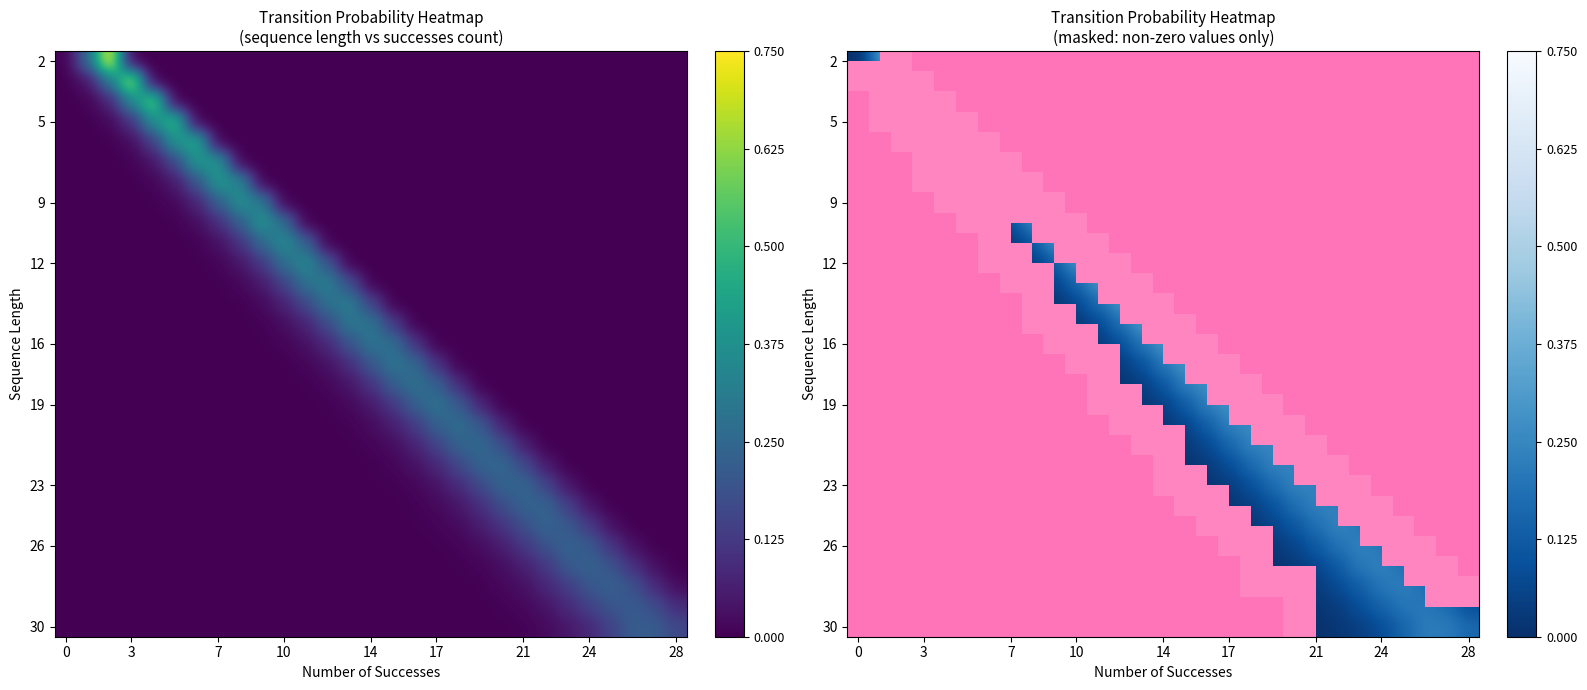

Which label corresponds to the smallest value in the chart?

3